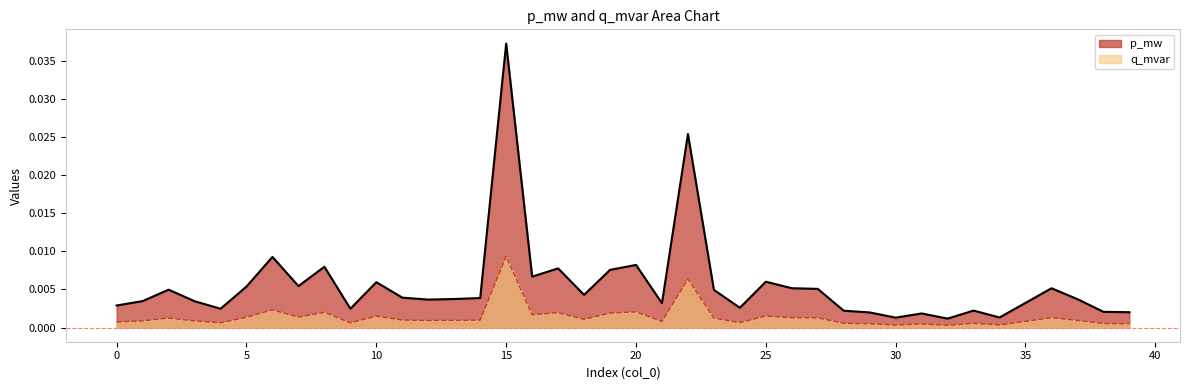

How many data points does each series have?

40